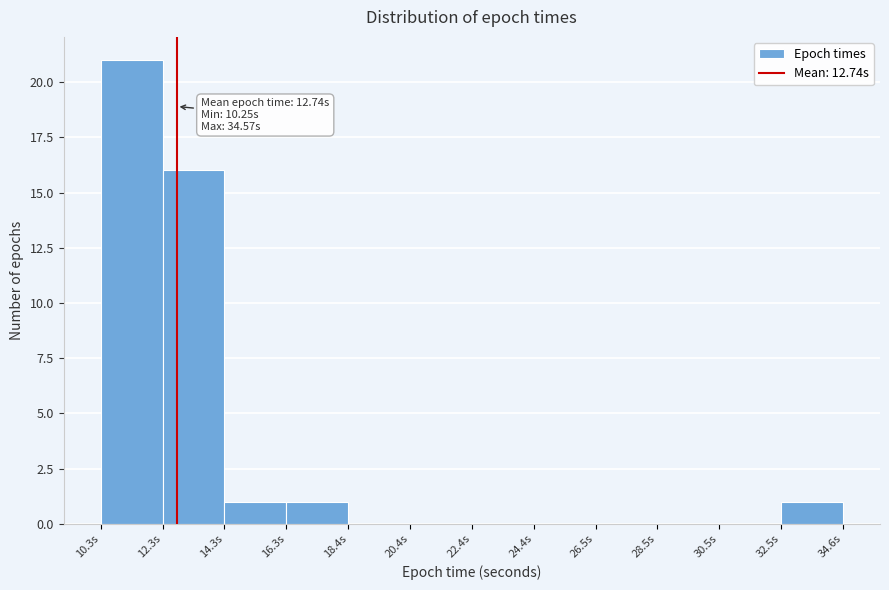

Which range on the x-axis has the tallest bar?

10.5 to 12.5